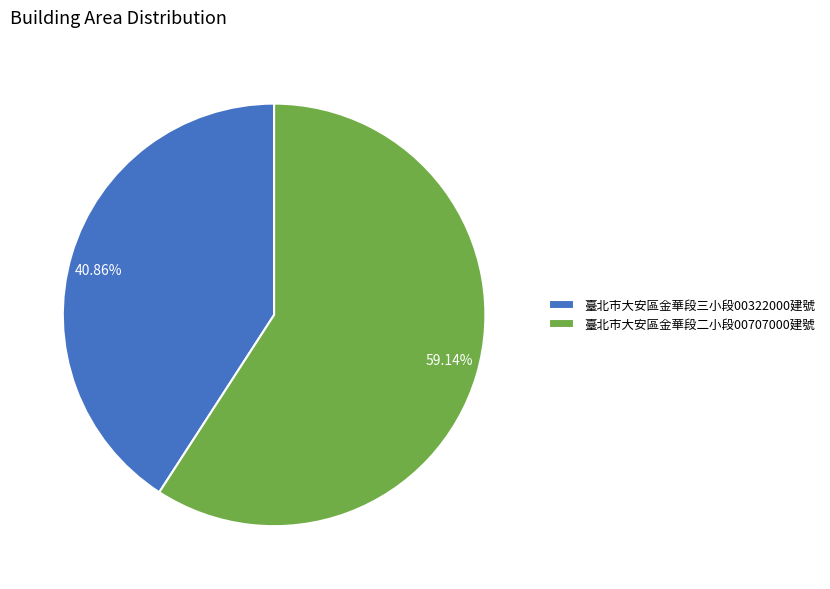

Combined, do 40.86% and 59.14% account for over 50%?

Yes